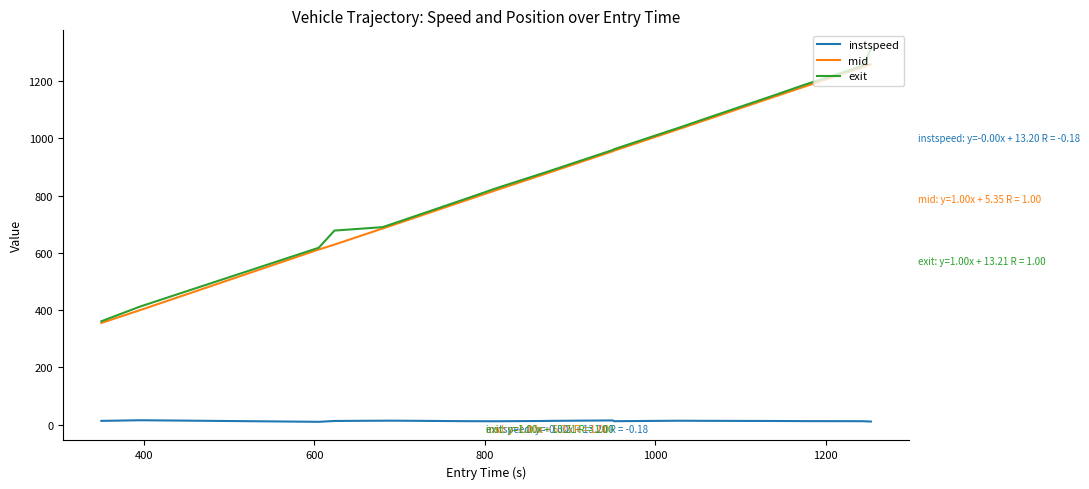

True or false: mid and instspeed intersect in this chart.

False